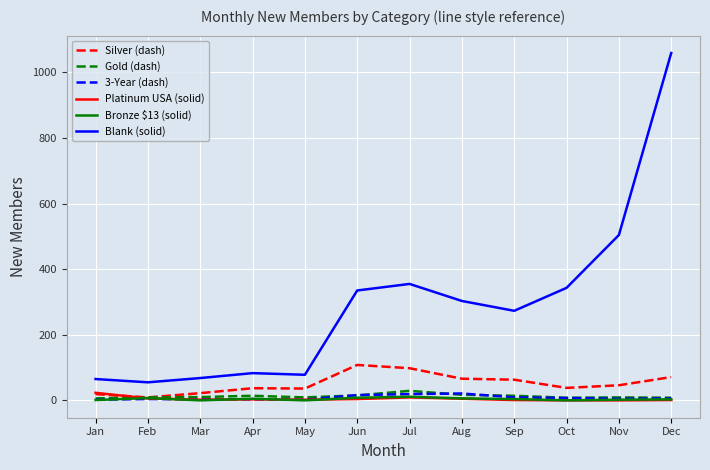

What is the sum of the Silver (dash) values at Jun and Jan?

127